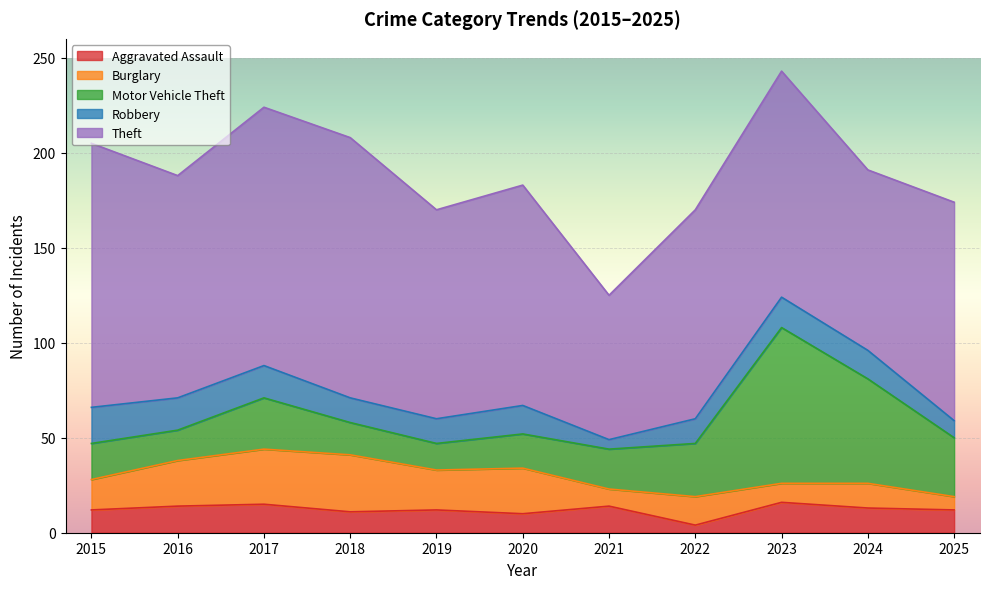

How many lines are shown in the chart?

5